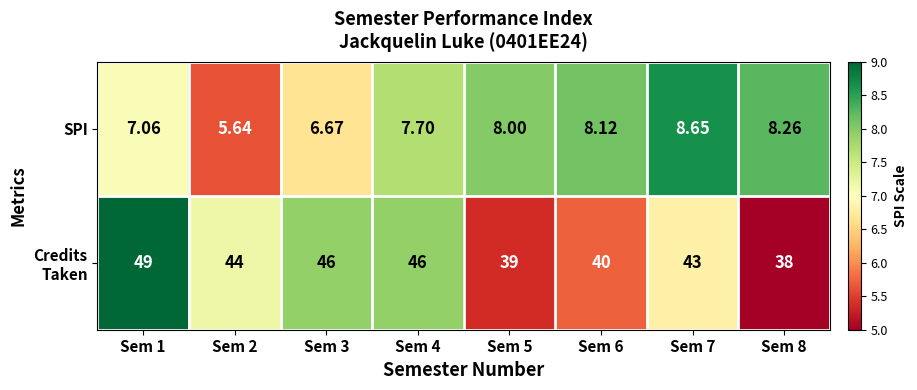

Which series changed the most between Sem 7 and Sem 8?

Credits Taken